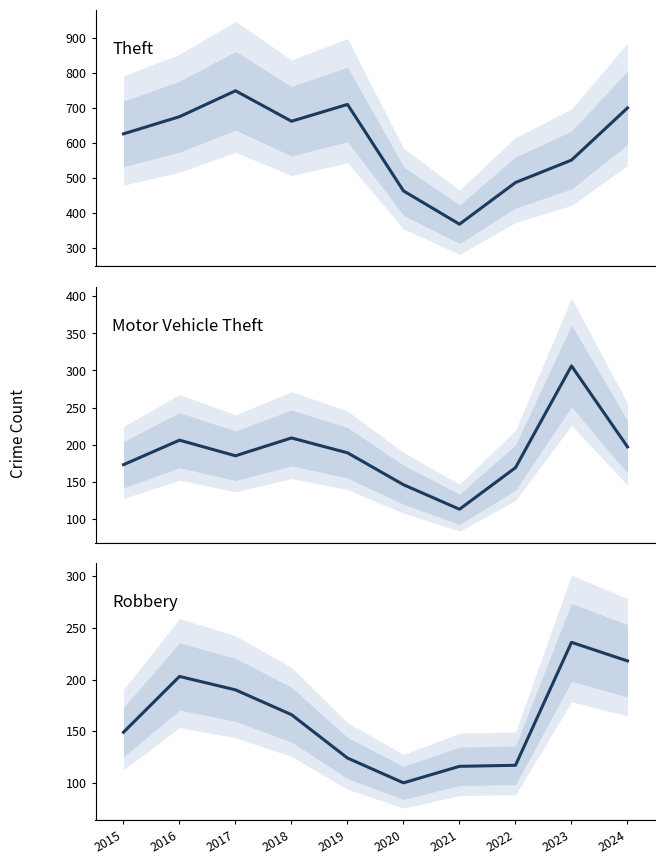

Which series has the largest range (max minus min)?

Theft